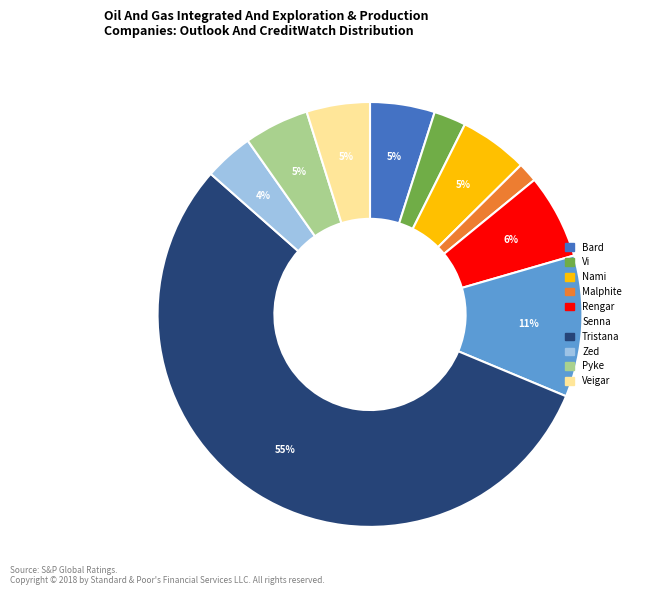

Is the sum of Rengar and Bard greater than half?

No